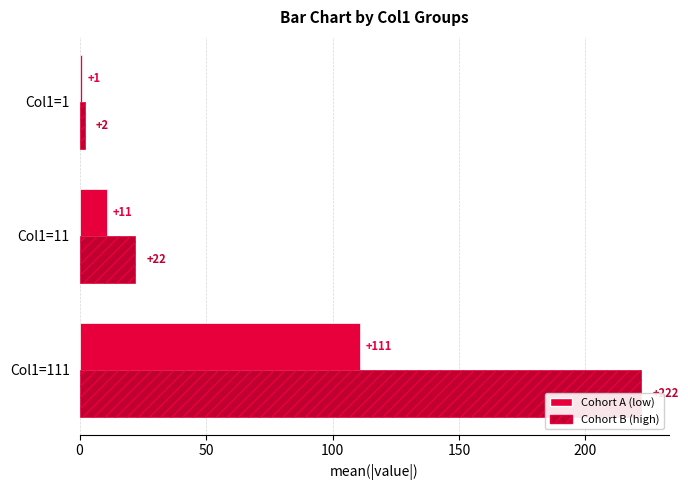

How many bars are there in each group?

2